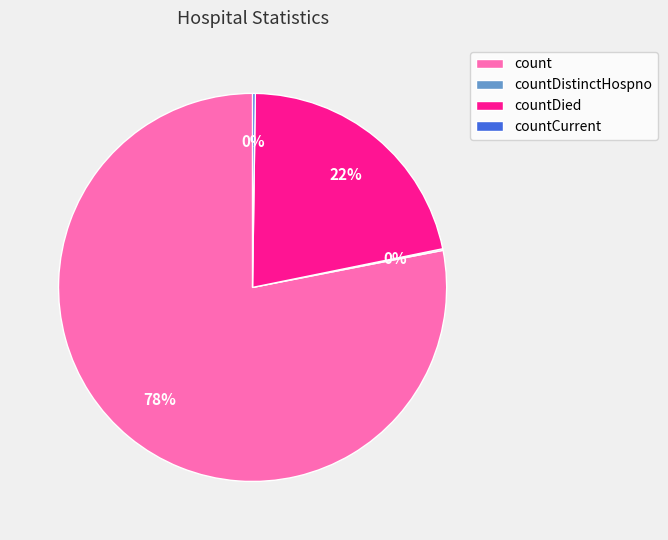

What is the largest slice in the pie chart?

count